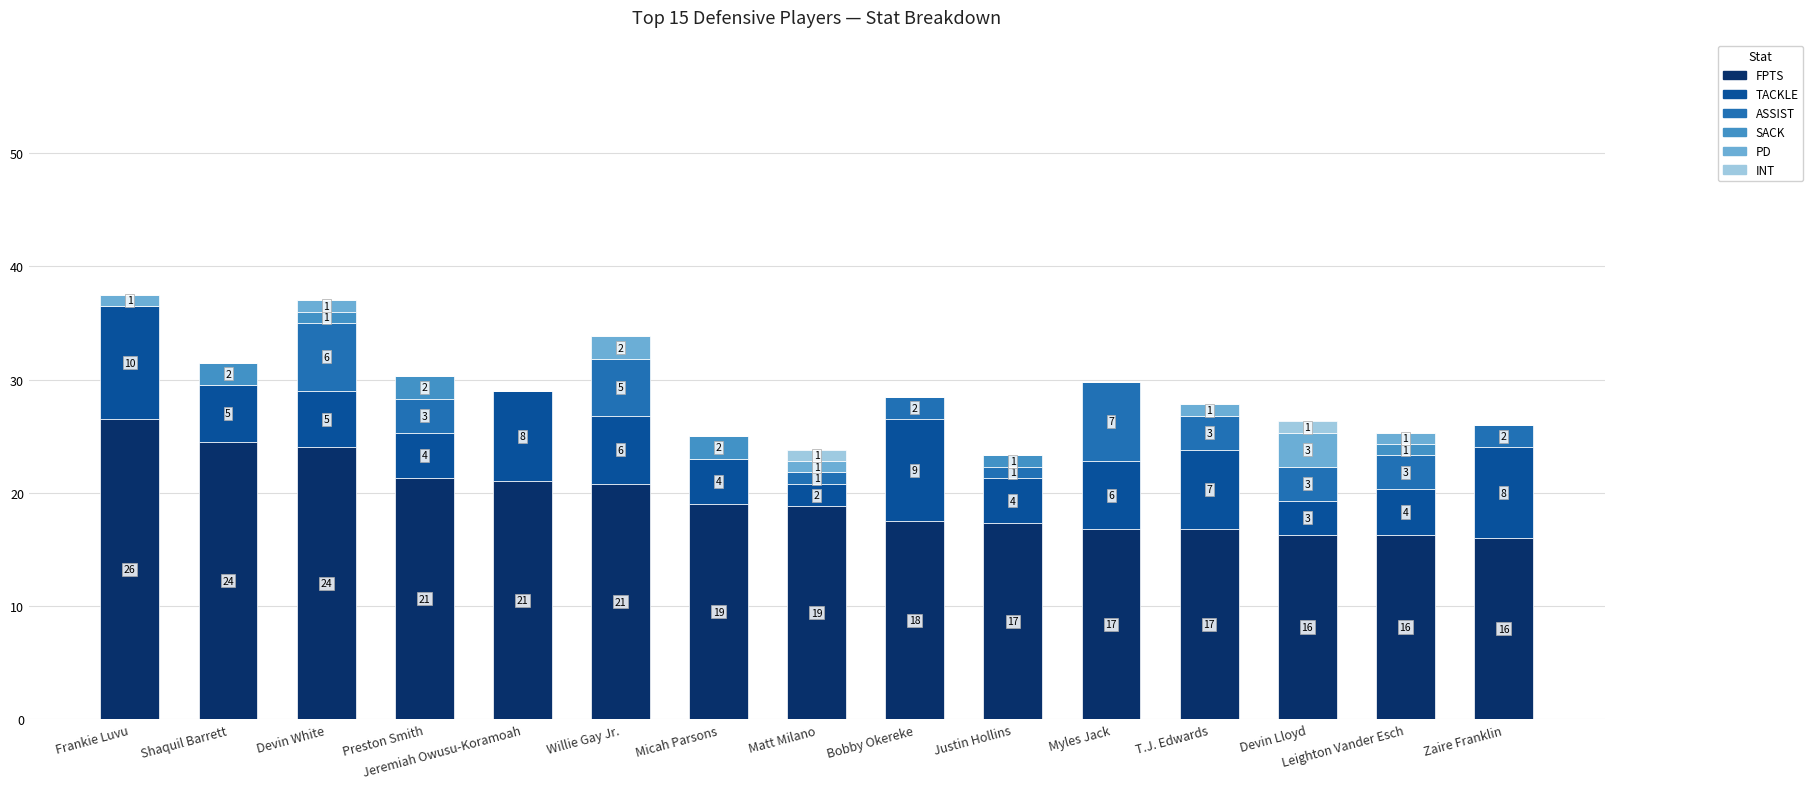

What is the maximum value for FPTS?

26.5